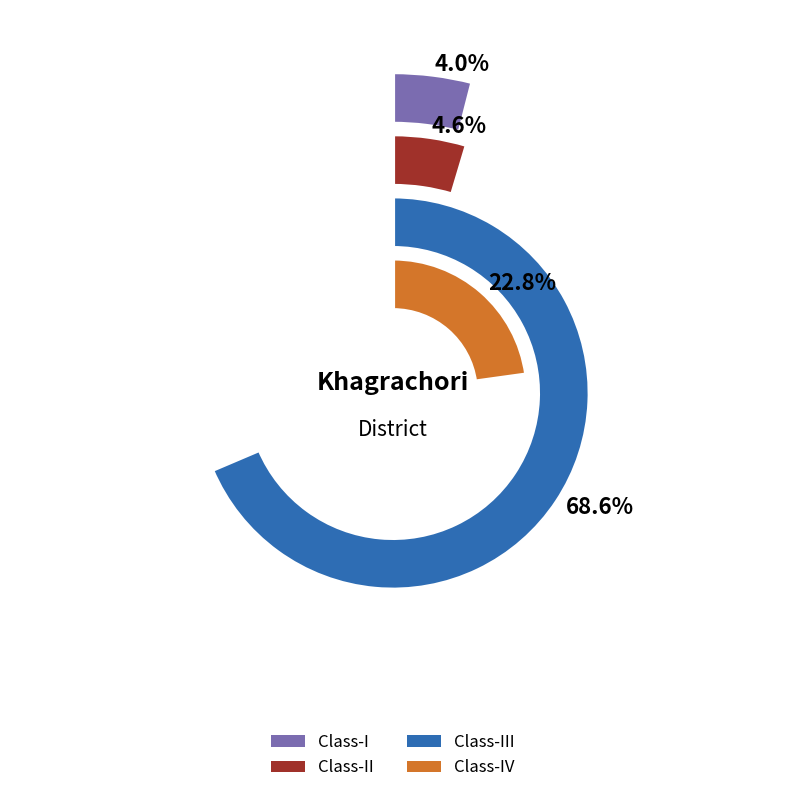

Does any single category account for the majority?

No